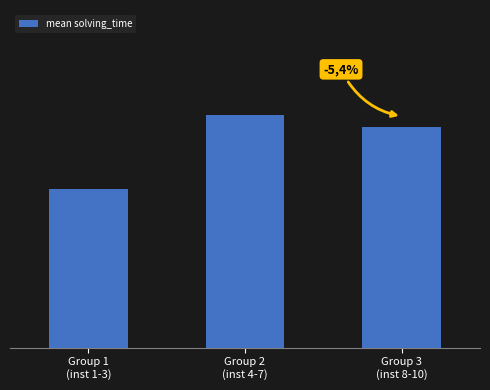

List the labels in order of value, smallest first.

Group 1
(inst 1-3), Group 3
(inst 8-10), Group 2
(inst 4-7)